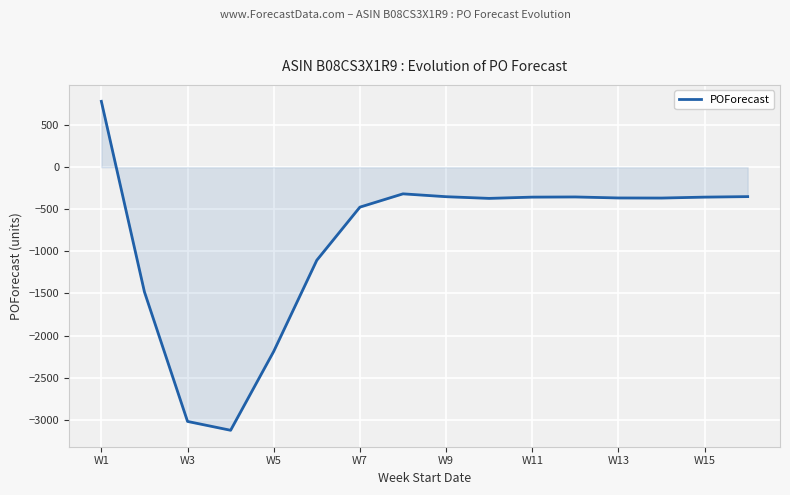

What is the greatest value displayed?

783